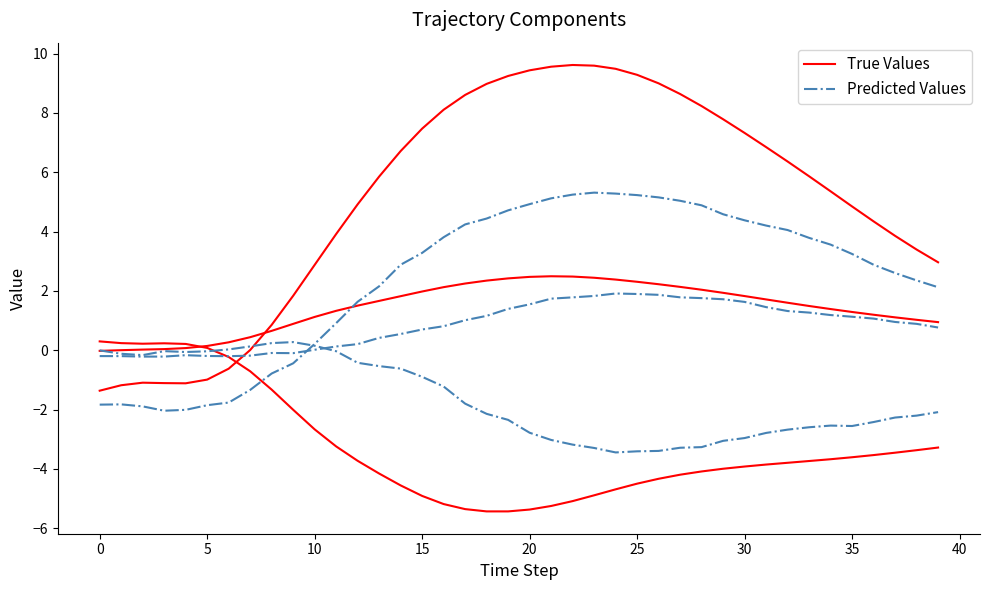

How many distinct data groups are displayed?

2